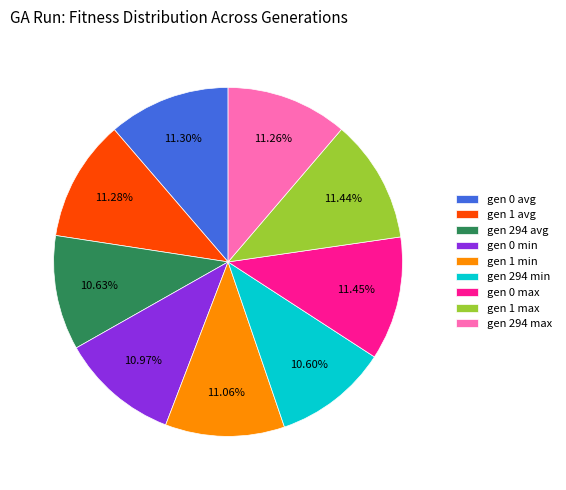

What is the ratio of the value at gen 294 max to the value at gen 1 min?

1.0